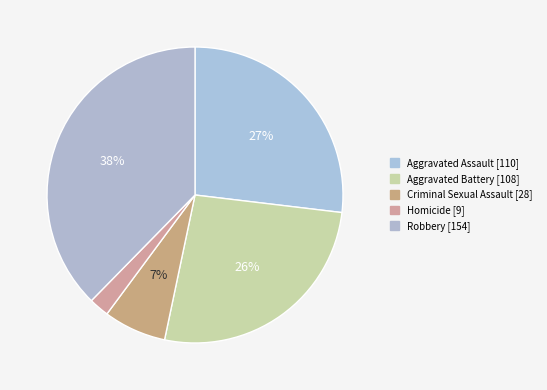

To the nearest percent, what percentage of the pie is Robbery?

38%